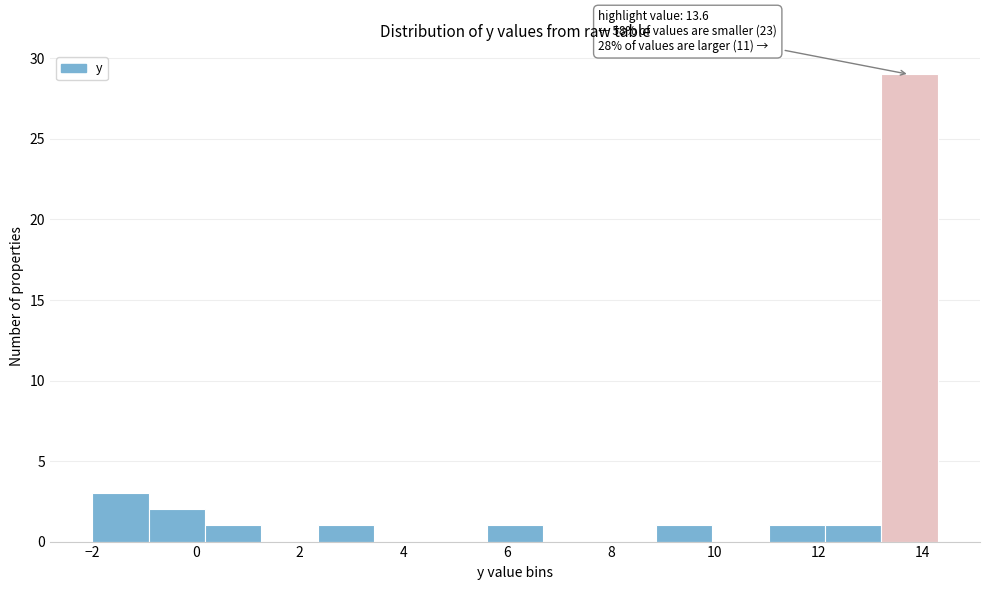

Over which range of the x-axis is the bar tallest?

13.2 to 14.4